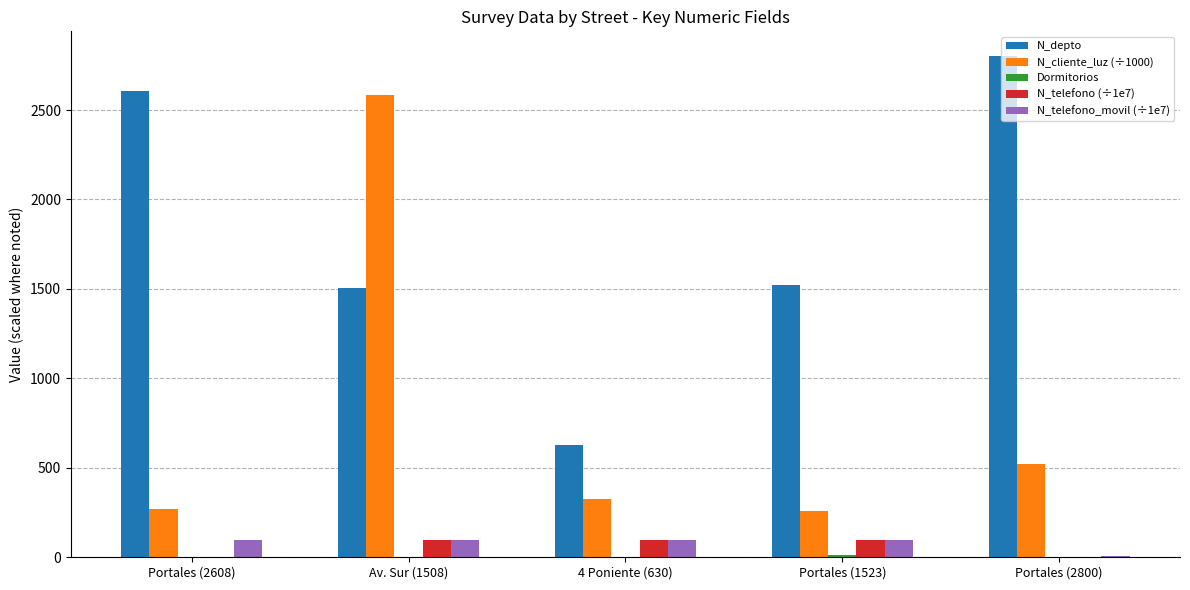

What is the maximum value shown in the chart?

2800.0